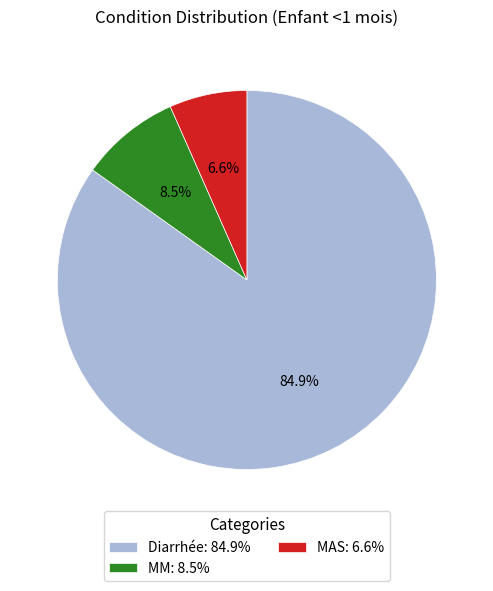

To the nearest percent, what portion does MAS represent?

7%